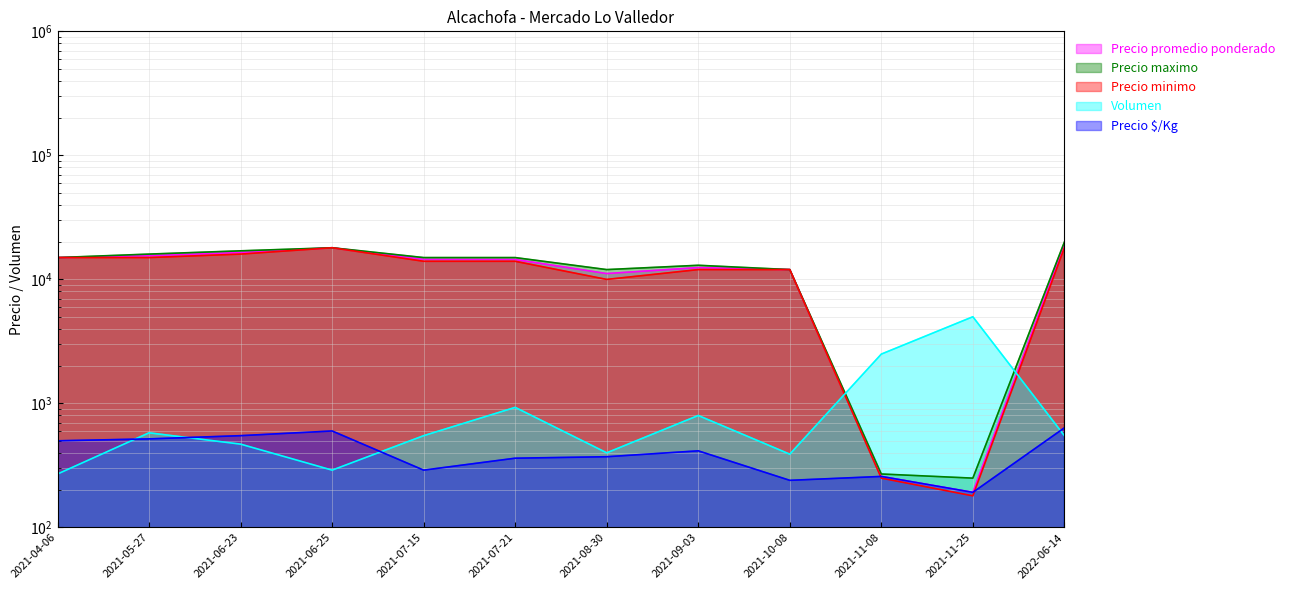

True or false: Volumen has more than 0 interior local peaks.

True